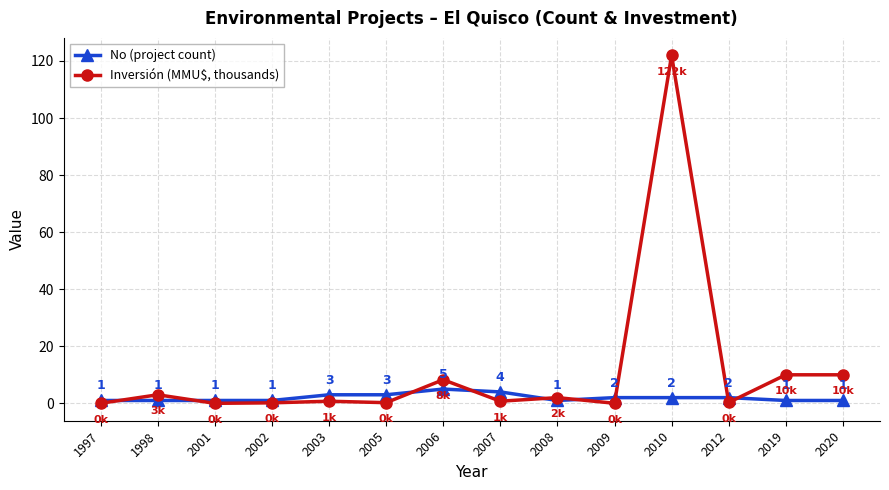

True or false: No (project count) has a value of 3.0 at 2003.

True